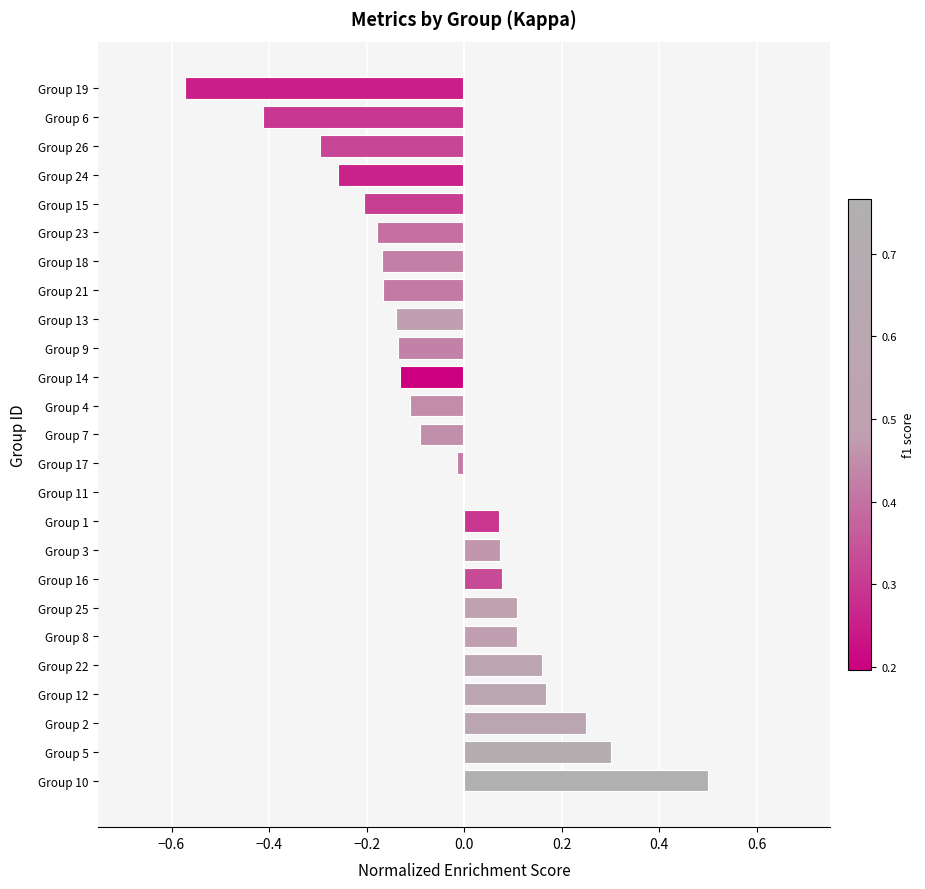

True or false: the data shows 0.0 at Group 11.

True